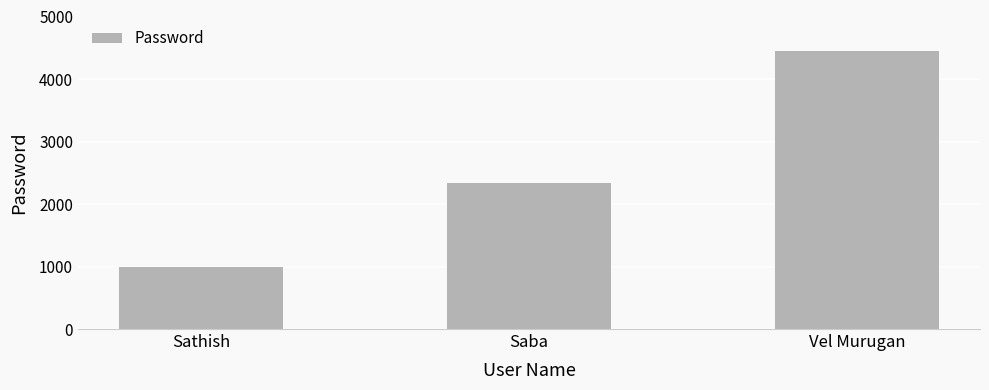

What is the label of the 3rd bar from the left?

Vel Murugan